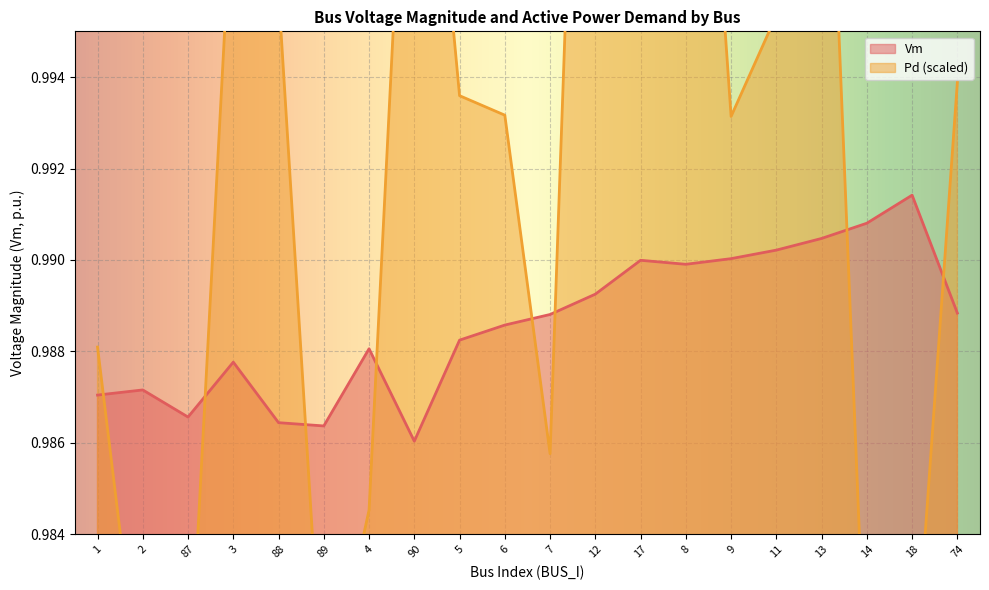

What is the value of the Pd point at the 2nd from the left?

1.0